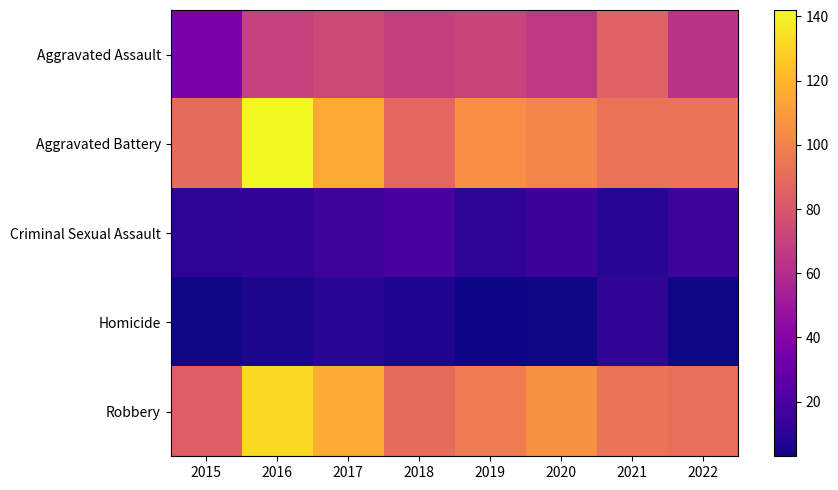

What is the difference between the highest and lowest values at 2018?

83